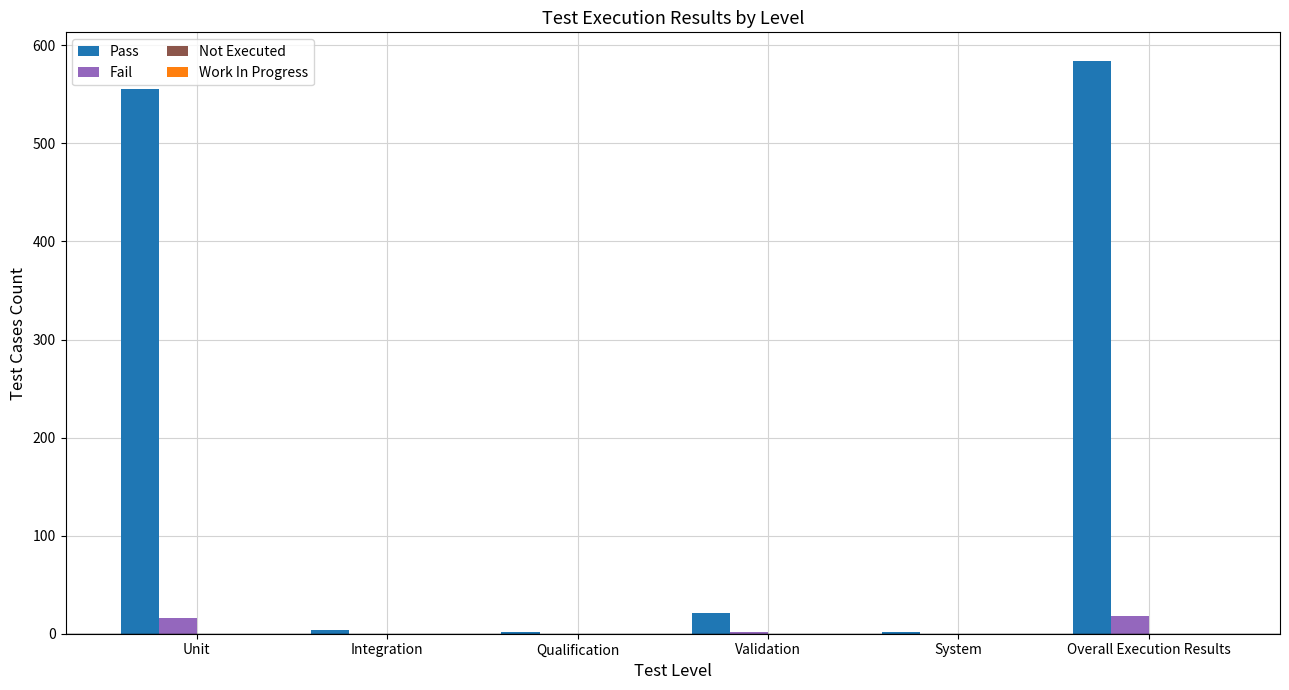

How many data points does each series have?

6